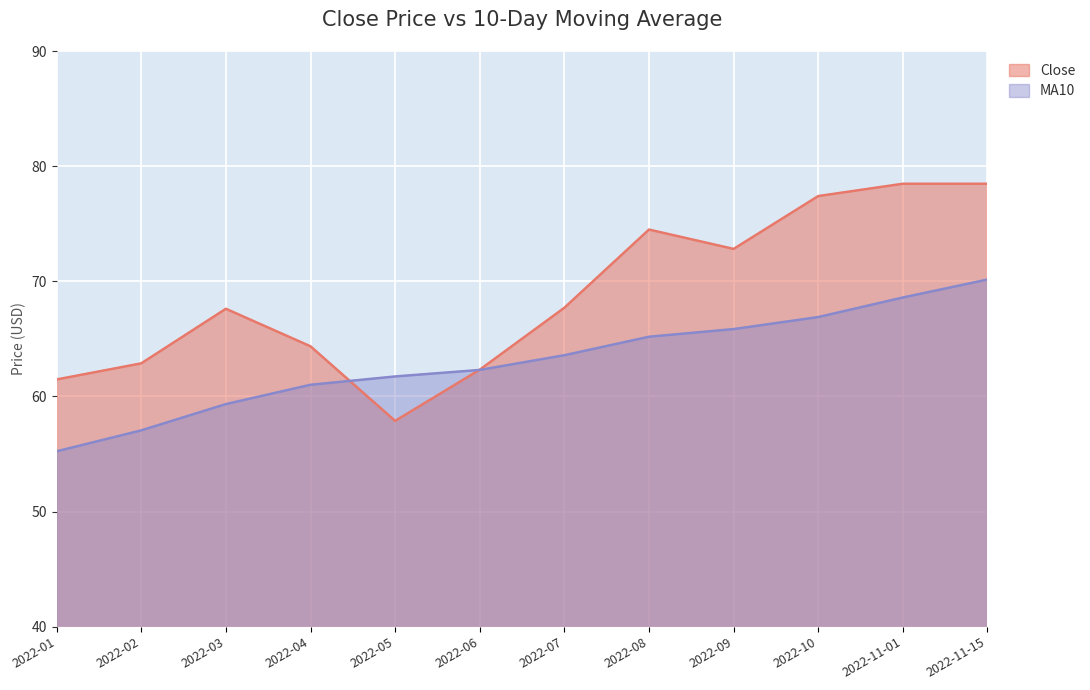

Reading left to right, transcribe all the data shown in this chart.

Close: 61.5	62.9	67.6	64.3	57.9	62.3	67.7	74.5	72.8	77.4	78.5	78.5
MA10: 55.2	57.0	59.3	61.0	61.7	62.3	63.6	65.2	65.8	66.9	68.6	70.1